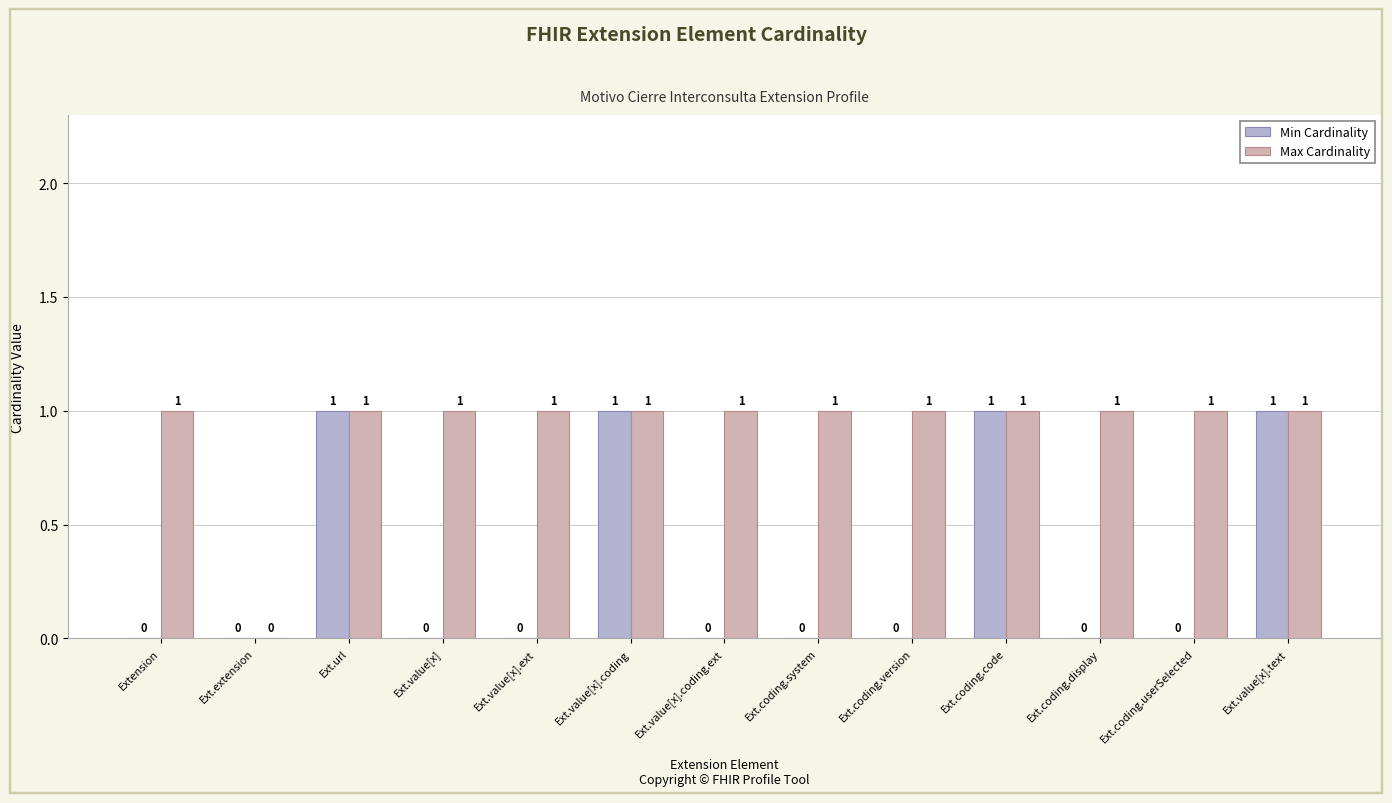

What are all the series names shown in the legend?

Min Cardinality, Max Cardinality